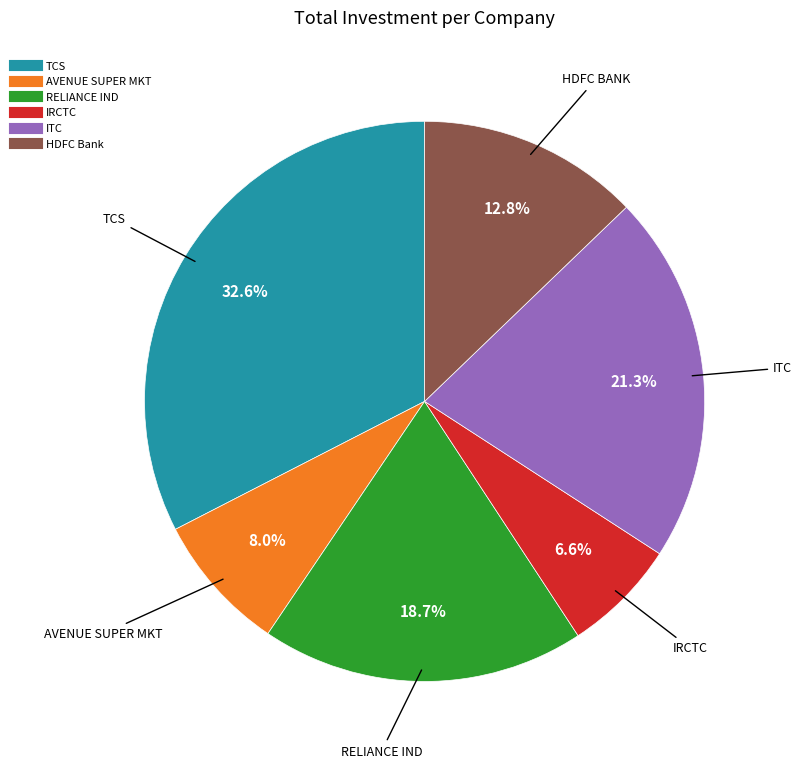

Is AVENUE SUPER MKT the majority of the pie?

No